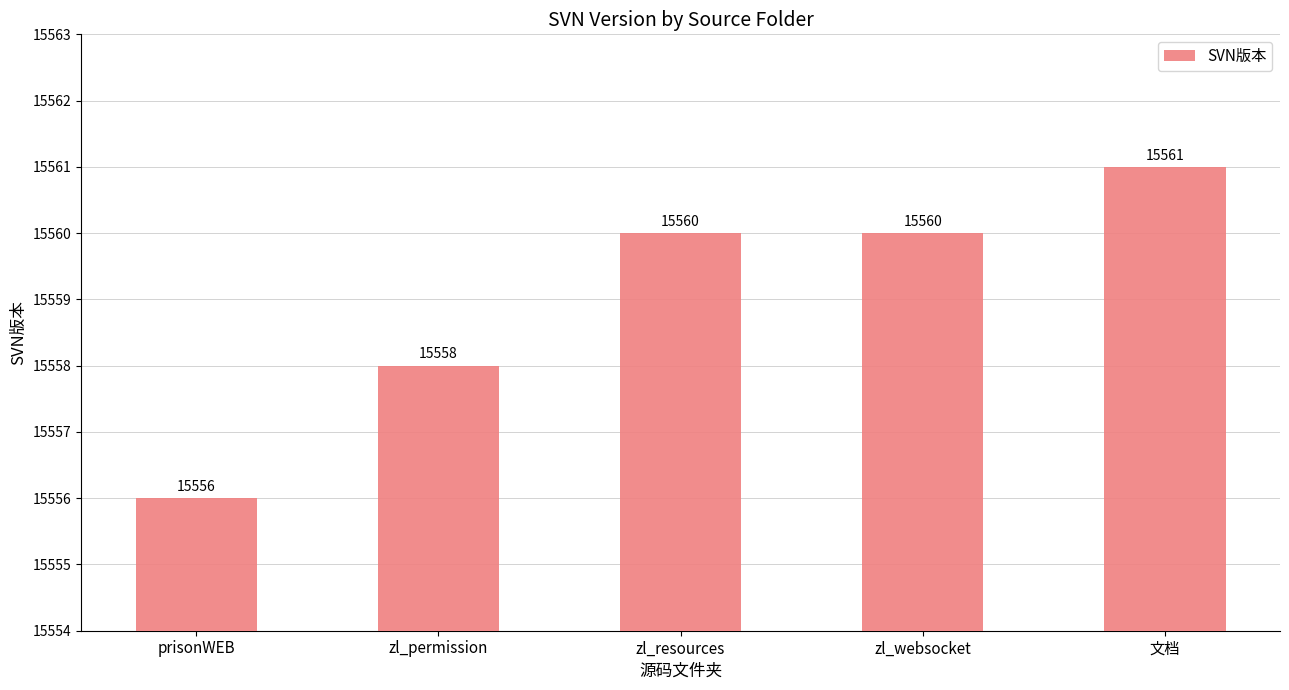

Which label corresponds to the largest value in the chart?

文档